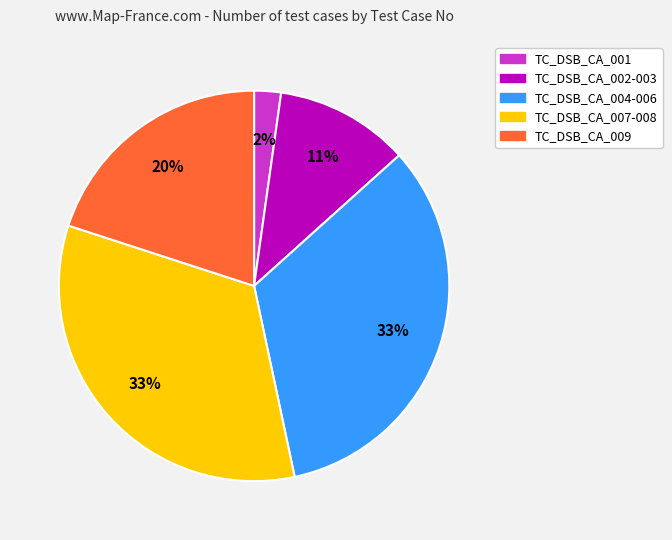

Is there a majority slice in this chart?

No